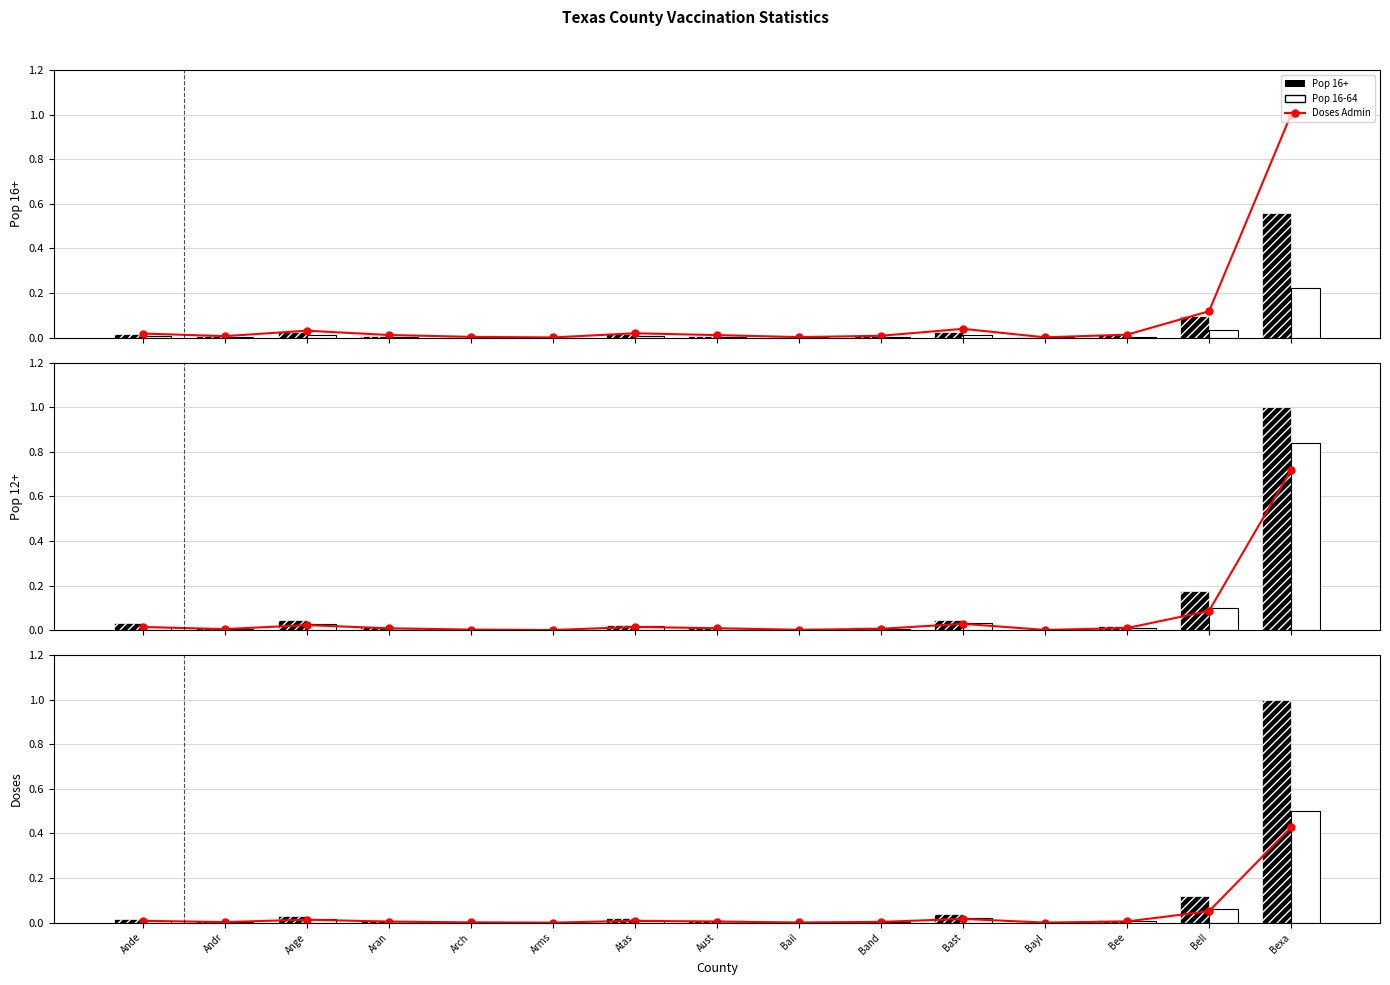

Which has a higher value, Bell or Atas?

Bell